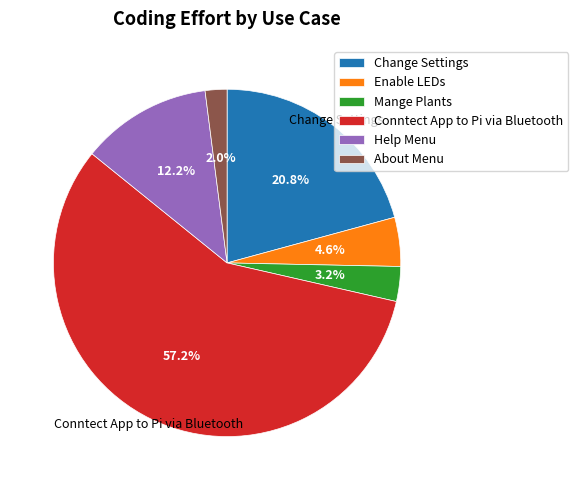

Is Conntect App to Pi via Bluetooth the majority of the pie?

Yes